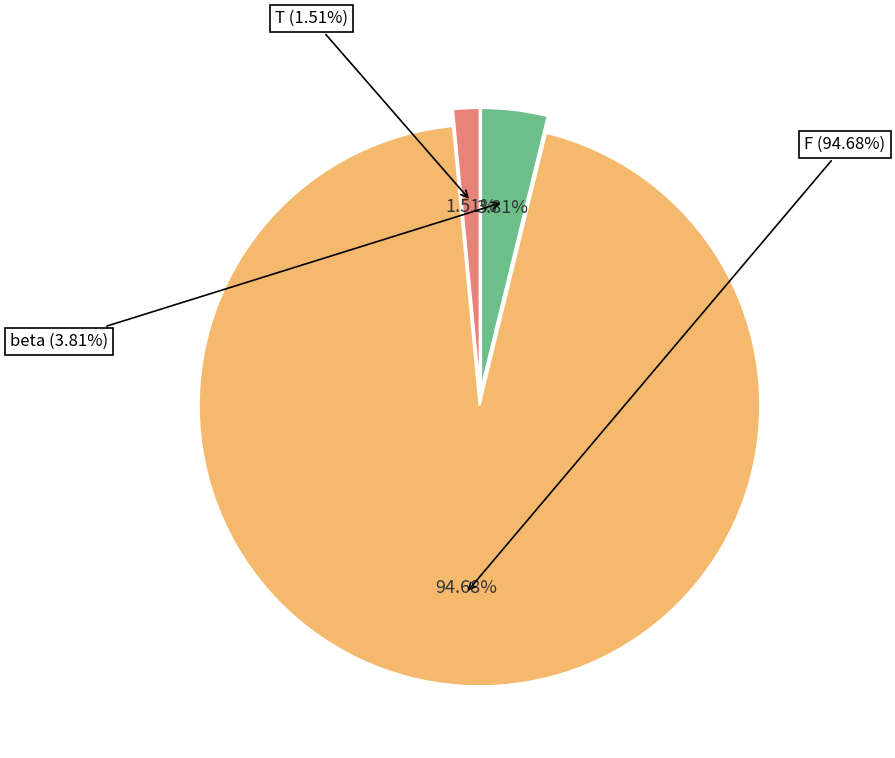

To the nearest percent, what is the average slice percentage?

33%